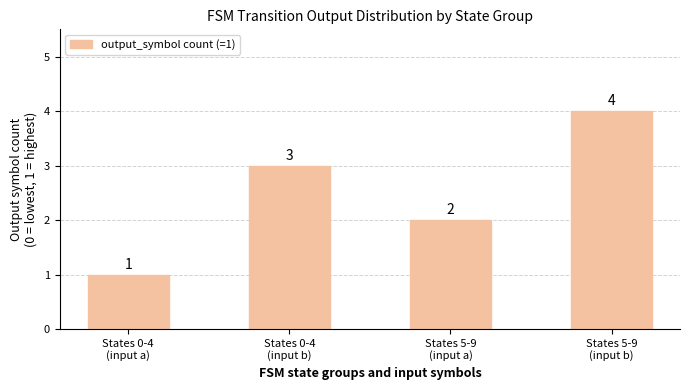

How many values are between 2 and 4?

3